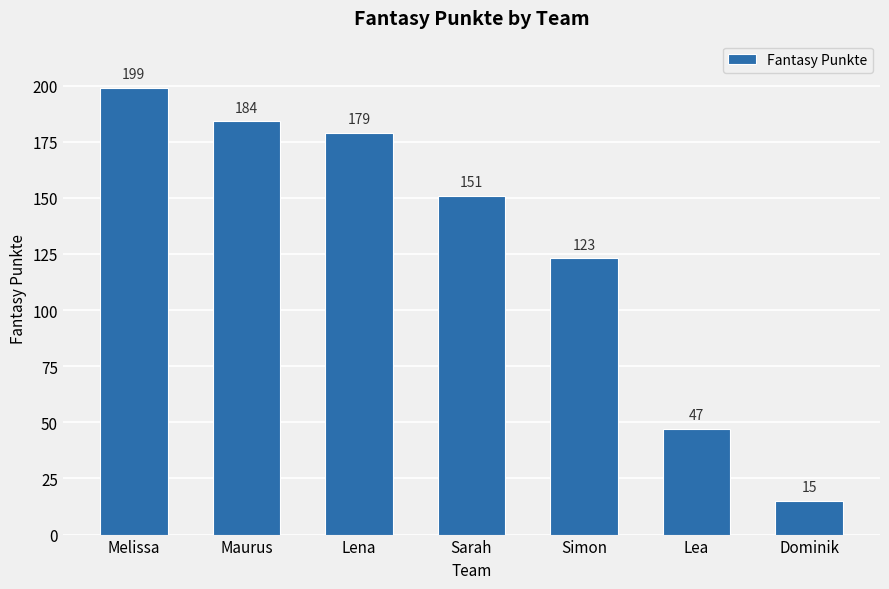

True or false: the data shows 14 at Lea.

False